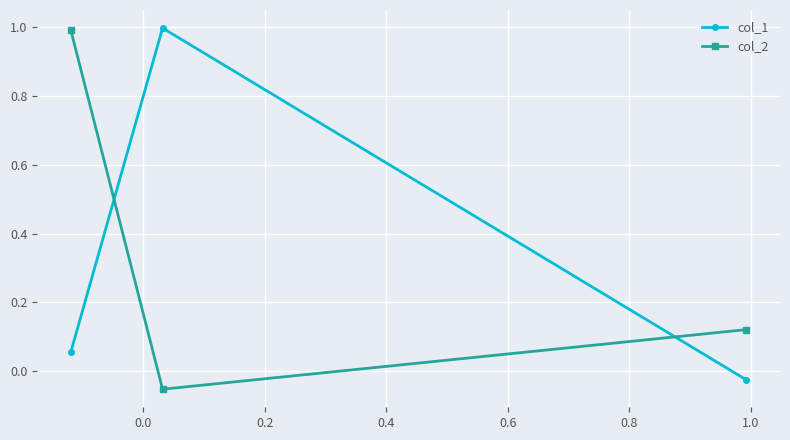

Is it true that col_2 equals 0.6 at 0.2?

False